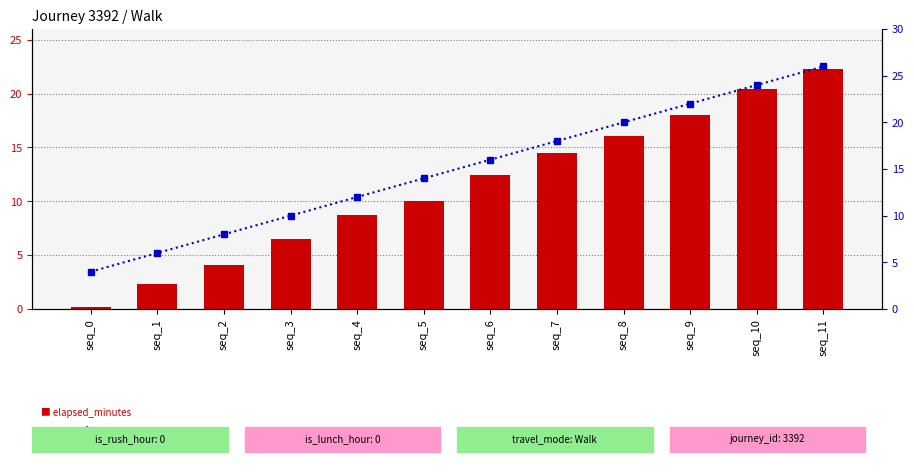

Which label corresponds to the largest value in the chart?

seq_11